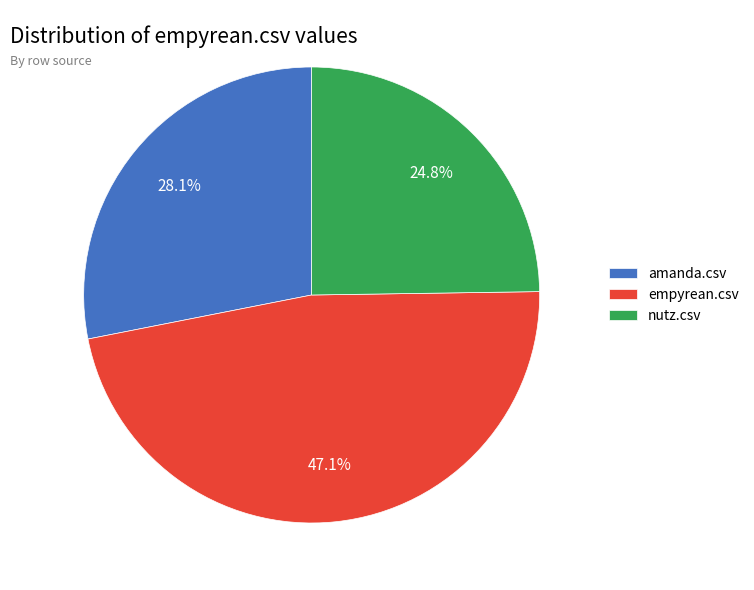

Is the sum of nutz.csv and empyrean.csv greater than half?

Yes